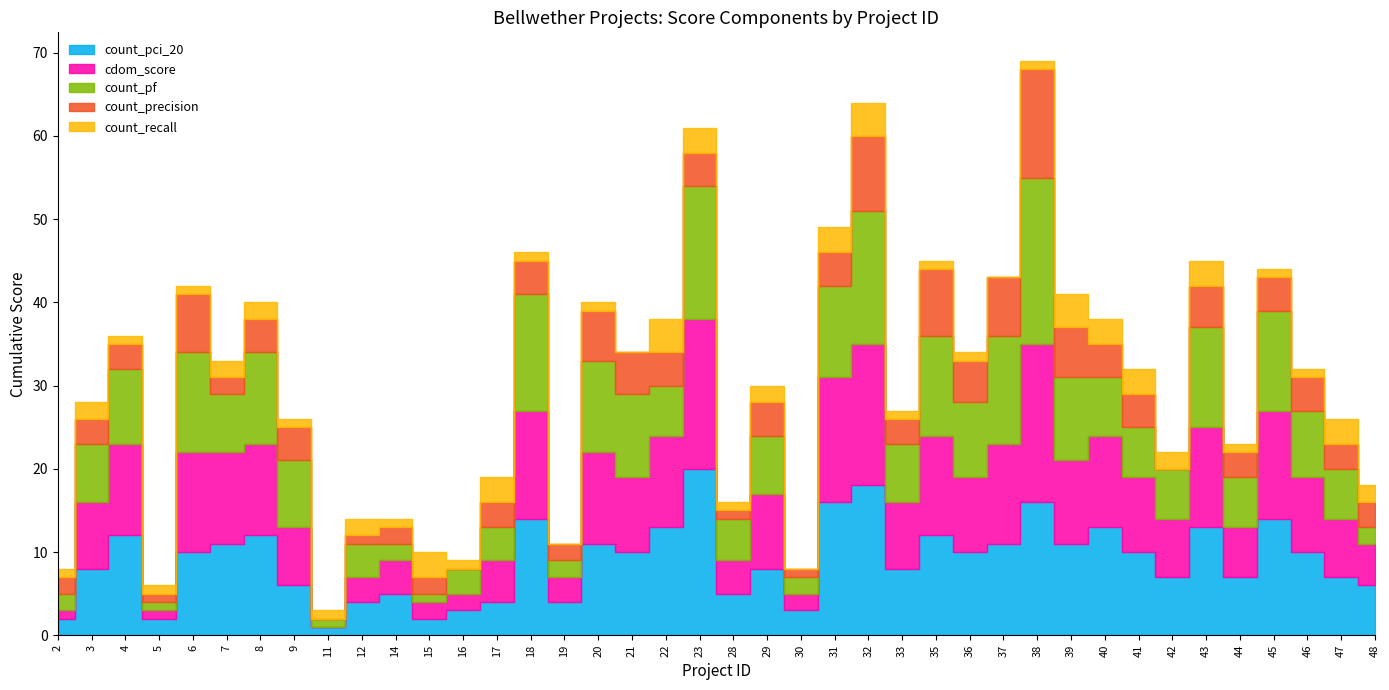

Which series ends up on top after the final intersection of cdom_score and count_precision?

cdom_score